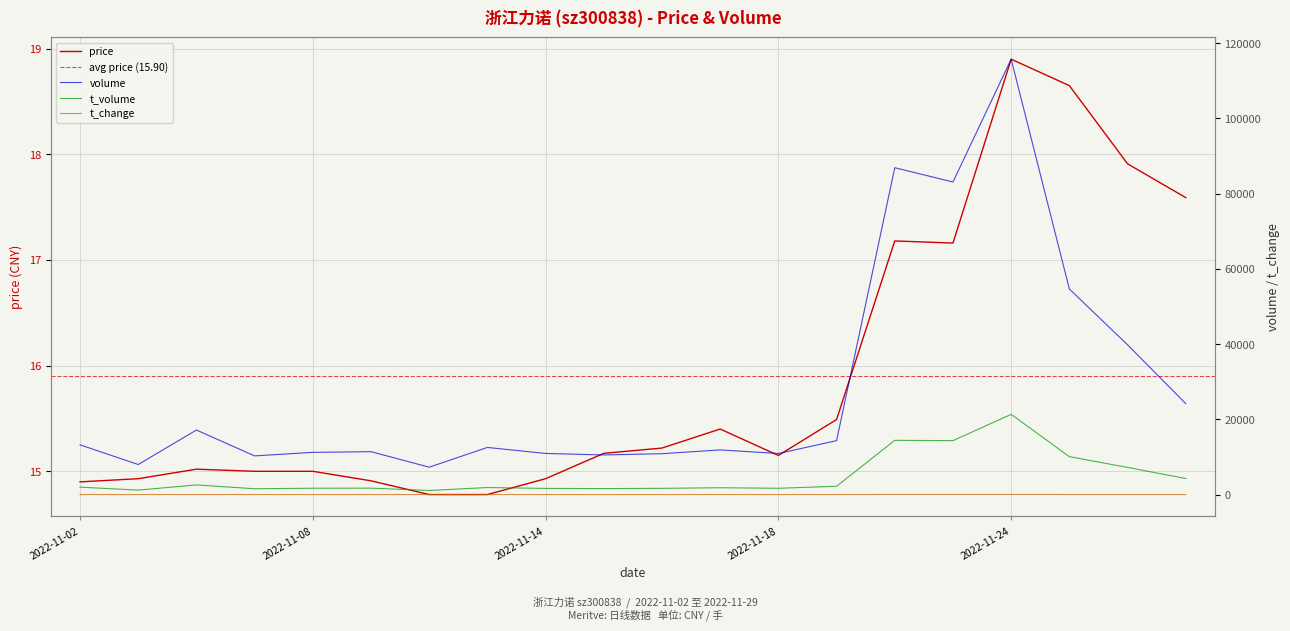

Reading left to right, transcribe all the data shown in this chart.

price: 14.9	14.9	15.0	15.0	15.0	14.9	14.8	14.8	14.9	15.2	15.2	15.4	15.2	15.5	17.2	17.2	18.9	18.6	17.9	17.6
volume: 13226.0	7984.0	17152.0	10283.0	11222.0	11401.0	7278.0	12525.0	10931.0	10529.0	10866.0	11870.0	10915.0	14332.0	86905.0	83108.0	115761.0	54659.0	39815.0	24182.0
t_volume: 1975.0	1183.0	2565.0	1544.0	1681.0	1707.0	1081.0	1866.0	1634.0	1588.0	1653.0	1814.0	1668.0	2207.0	14413.0	14336.0	21323.0	10076.0	7218.0	4260.0
t_change: 2.5	1.5	3.3	1.9	2.1	2.2	1.4	2.4	2.1	2.0	2.1	2.2	2.1	2.7	16.5	15.8	22.0	10.4	7.6	4.6